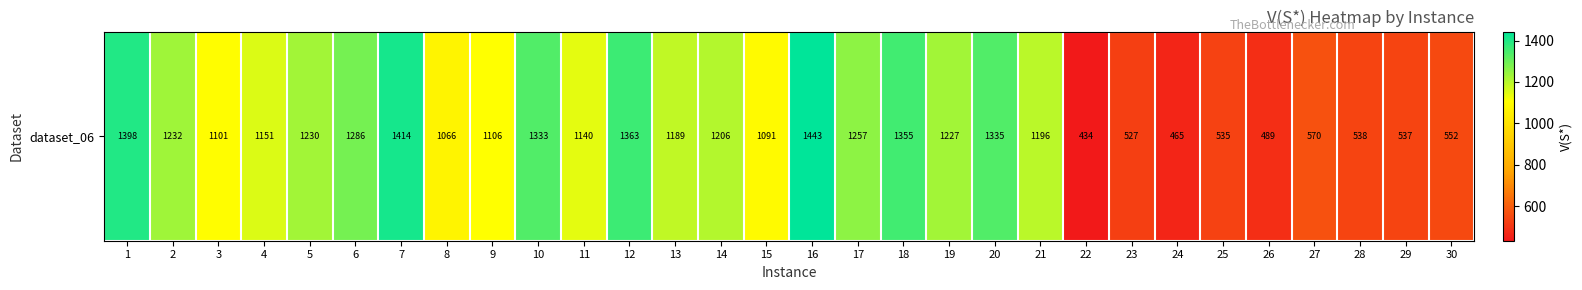

List the labels in order of value, smallest first.

22, 24, 26, 23, 25, 29, 28, 30, 27, 8, 15, 3, 9, 11, 4, 13, 21, 14, 19, 5, 2, 17, 6, 10, 20, 18, 12, 1, 7, 16